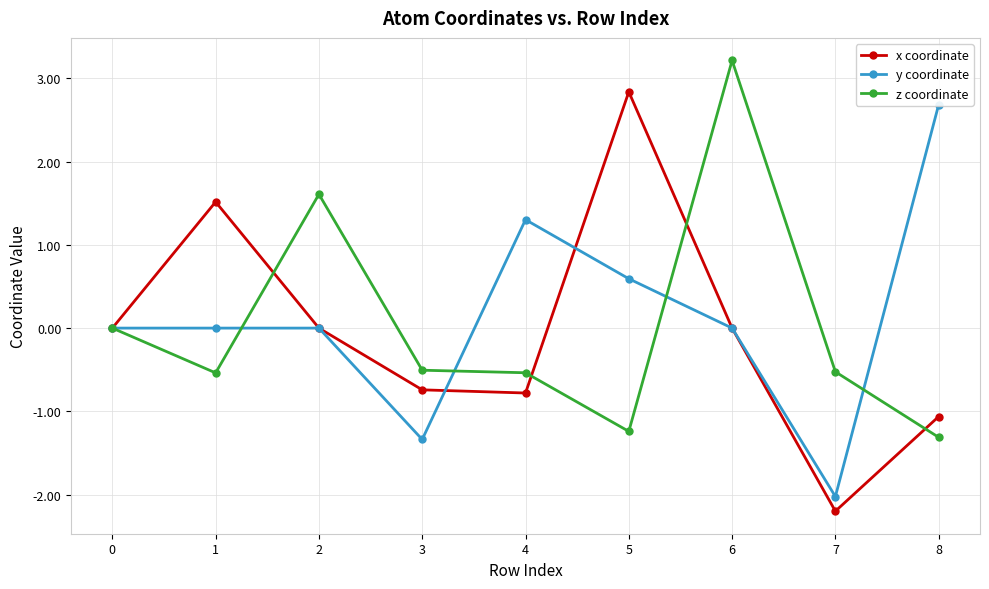

Reading left to right, list all the values displayed in this chart.

x coordinate: 0=0.0	1=1.5	2=-0.0	3=-0.7	4=-0.8	5=2.8	6=-0.0	7=-2.2	8=-1.1
y coordinate: 0=0.0	1=-0.0	2=-0.0	3=-1.3	4=1.3	5=0.6	6=-0.0	7=-2.0	8=2.7
z coordinate: 0=0.0	1=-0.5	2=1.6	3=-0.5	4=-0.5	5=-1.2	6=3.2	7=-0.5	8=-1.3